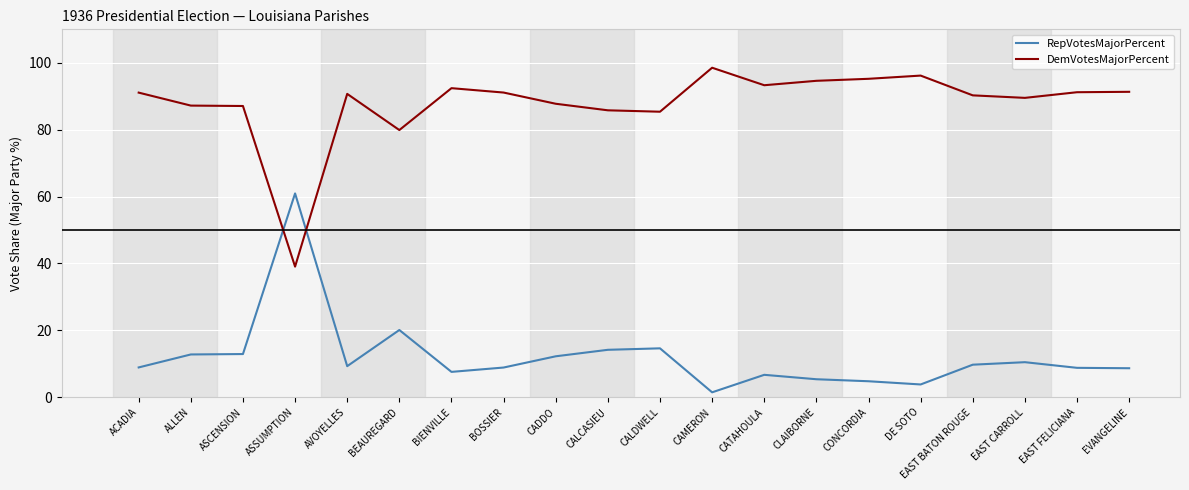

What position from the right is ASSUMPTION?

17